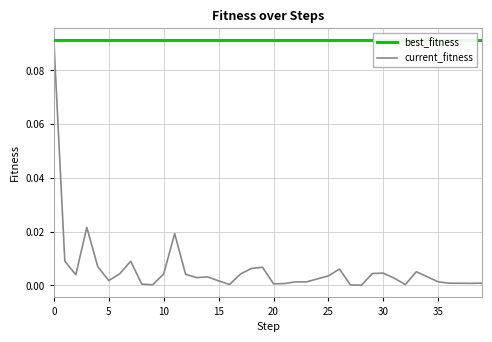

True or false: current_fitness and best_fitness intersect in this chart.

False